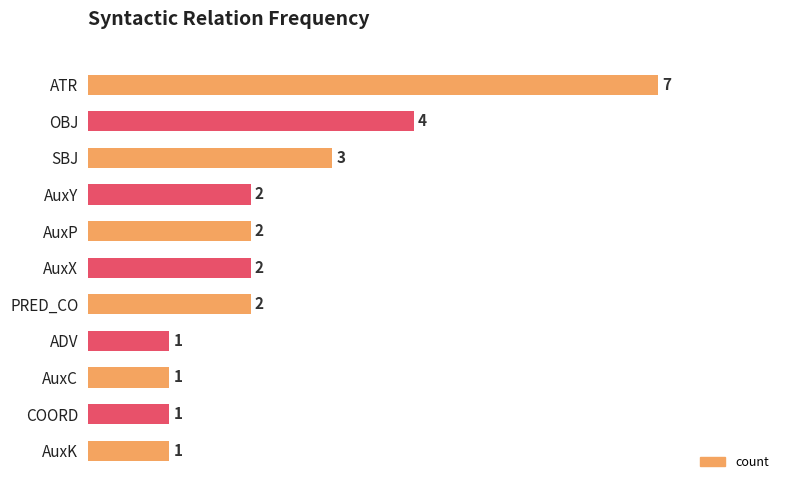

Reading top to bottom, transcribe all the data shown in this chart.

7	4	3	2	2	2	2	1	1	1	1